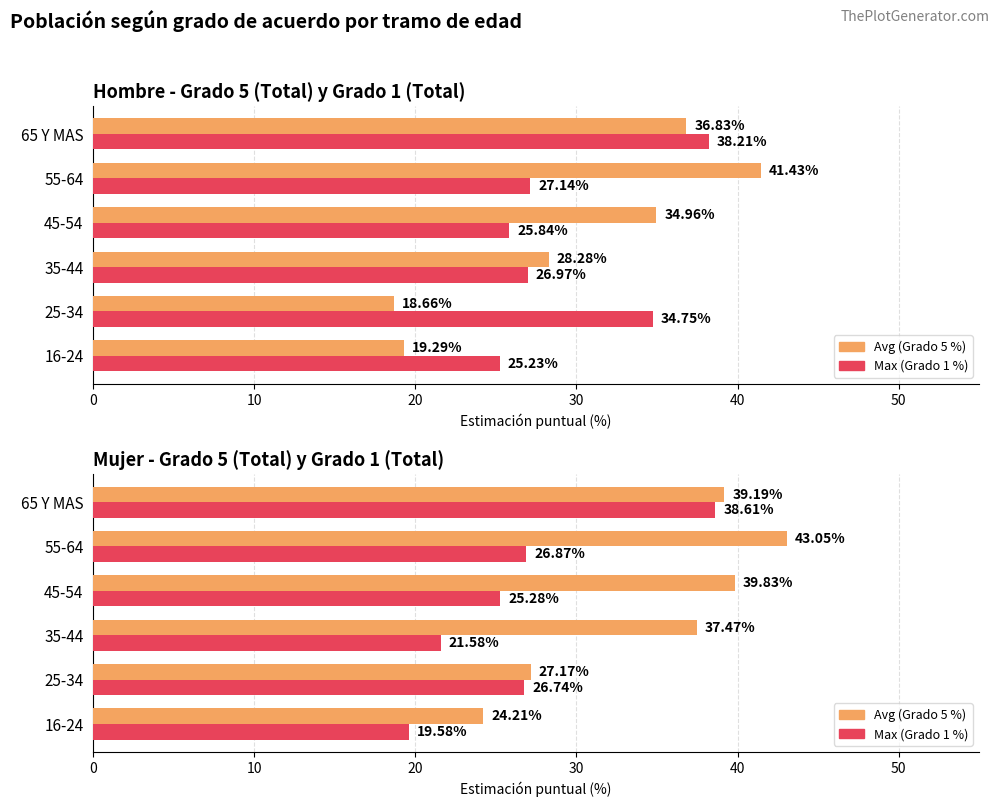

What is the minimum value for Max Hombre %?

25.2